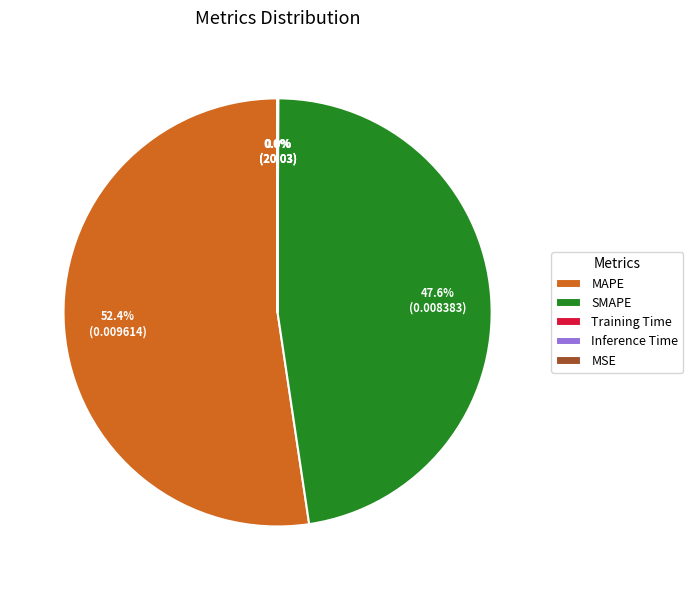

To the nearest percent, what percentage of the pie is MAPE?

52%